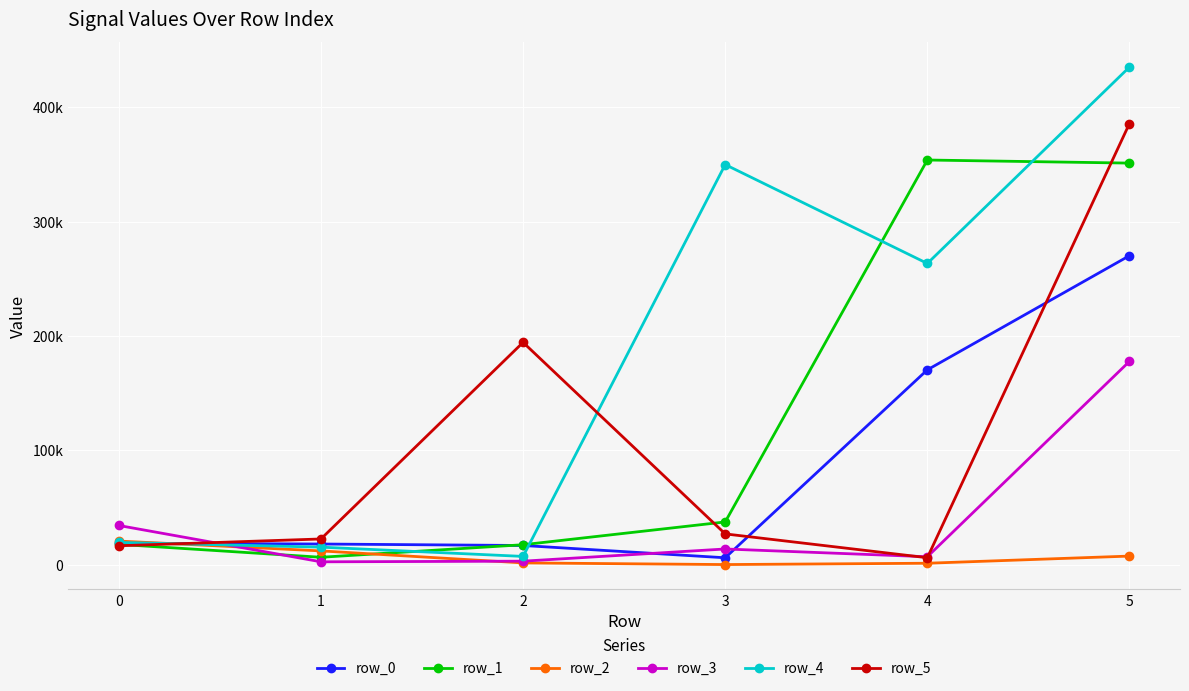

True or false: row_3 and row_5 cross at least once.

True